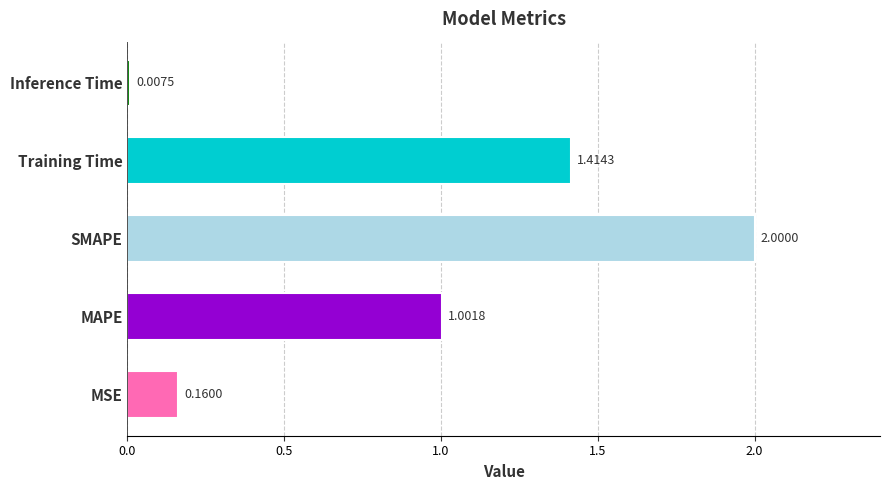

Rank the categories by value from highest to lowest.

SMAPE, Training Time, MAPE, MSE, Inference Time